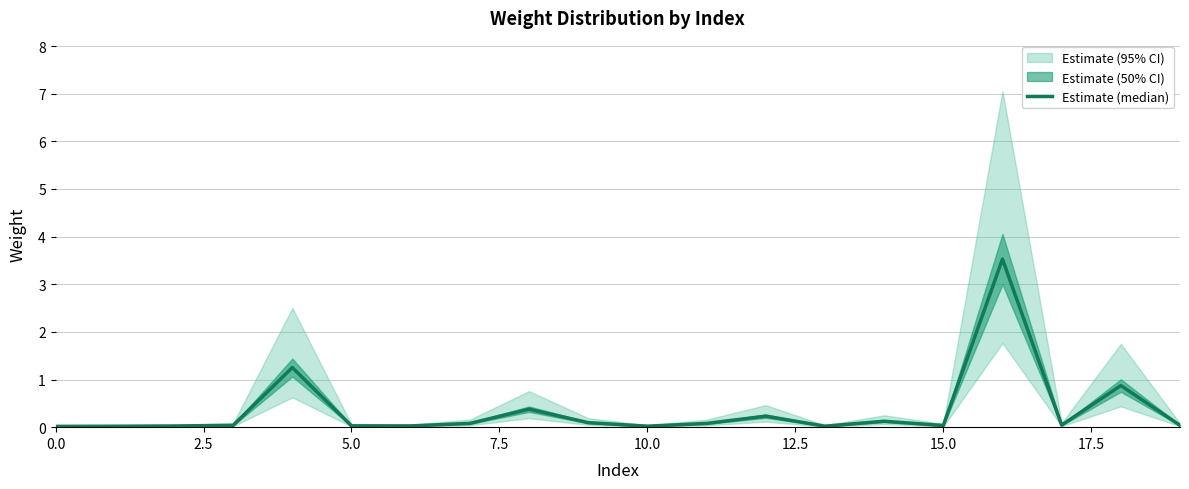

What is the greatest value displayed?

3.5